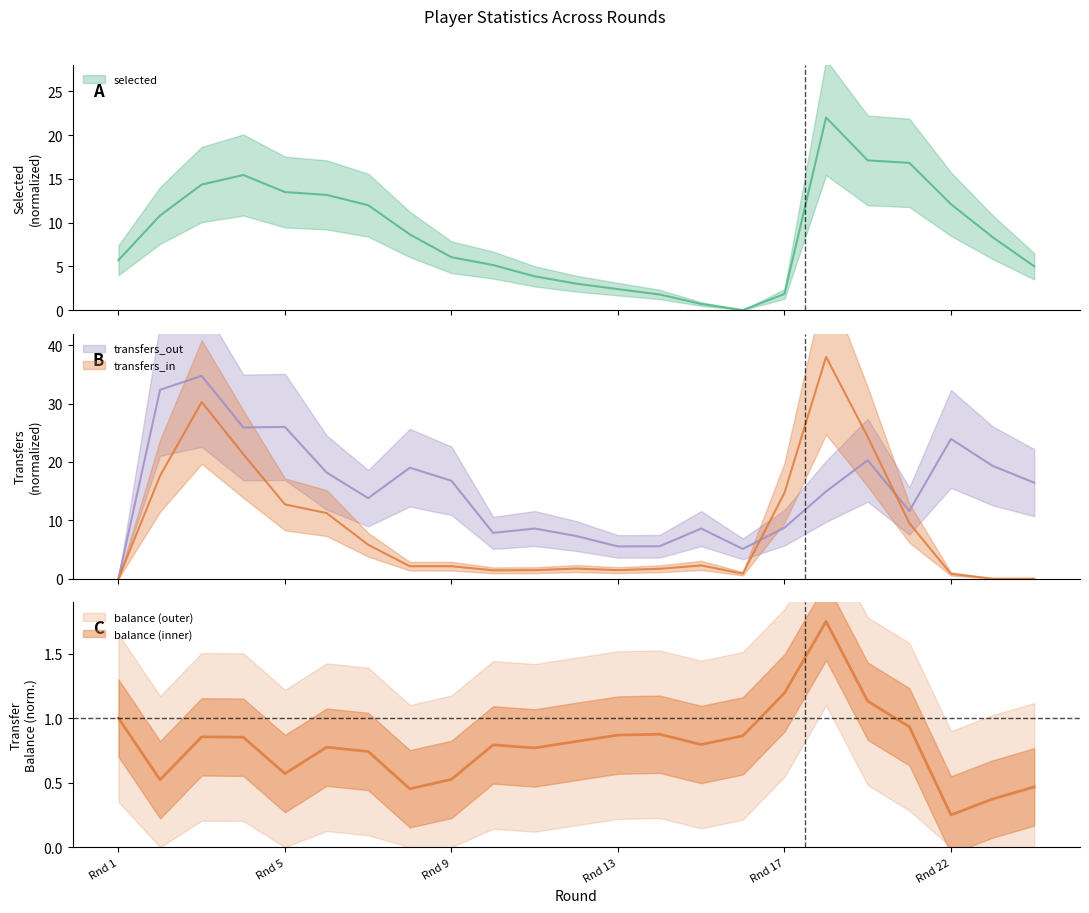

What is the average value of the transfers_in series?

8.8